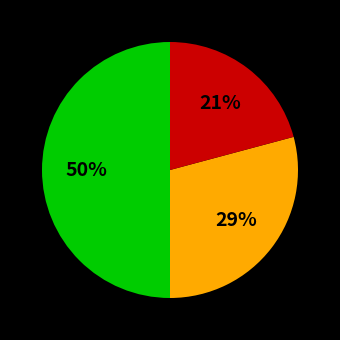

To the nearest percent, what is the difference between the largest and smallest slice percentages?

29%